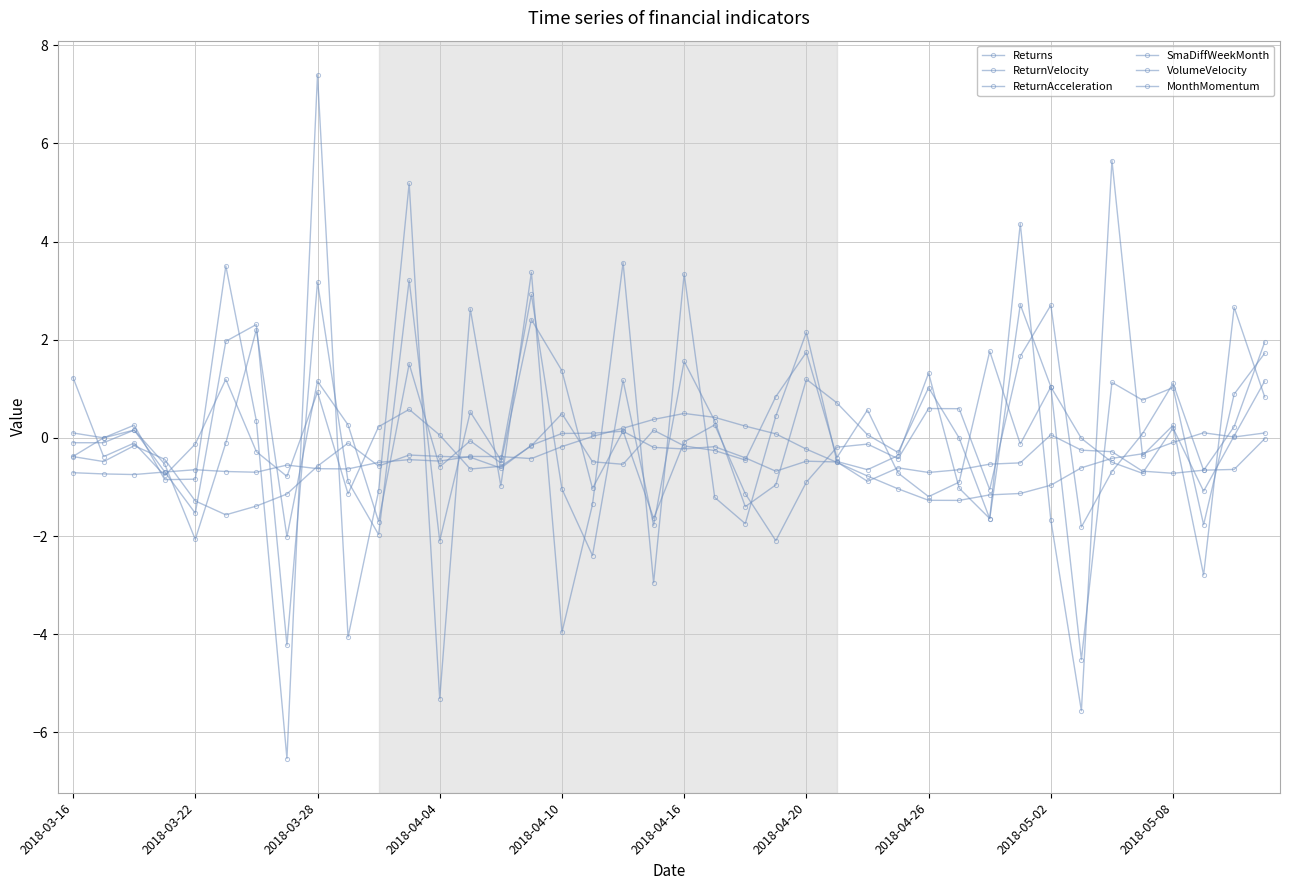

Count the number of categories in the chart.

40